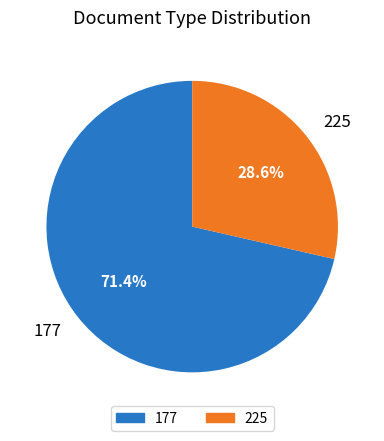

What is the ratio of the value at 177 to the value at 225?

2.5